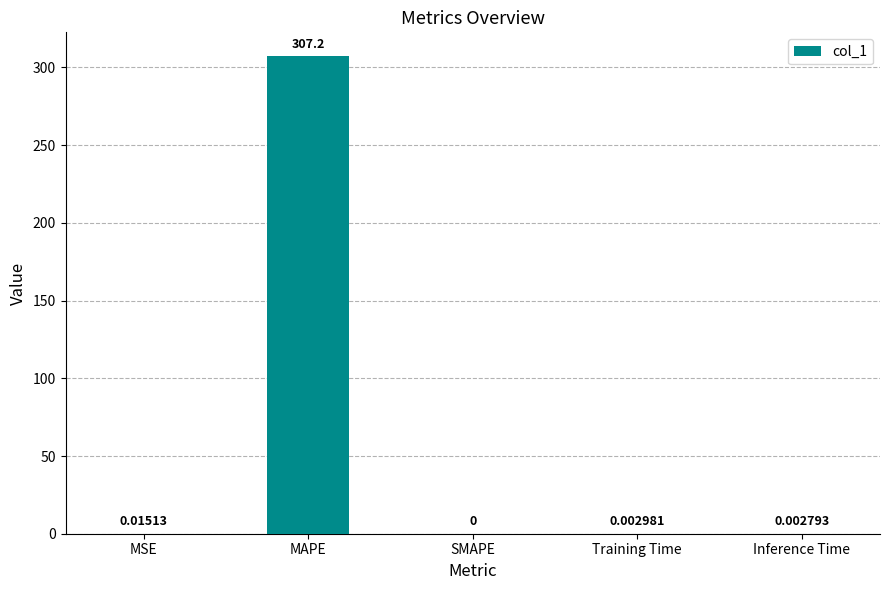

Is it true that the value at Inference Time is 0.0?

True